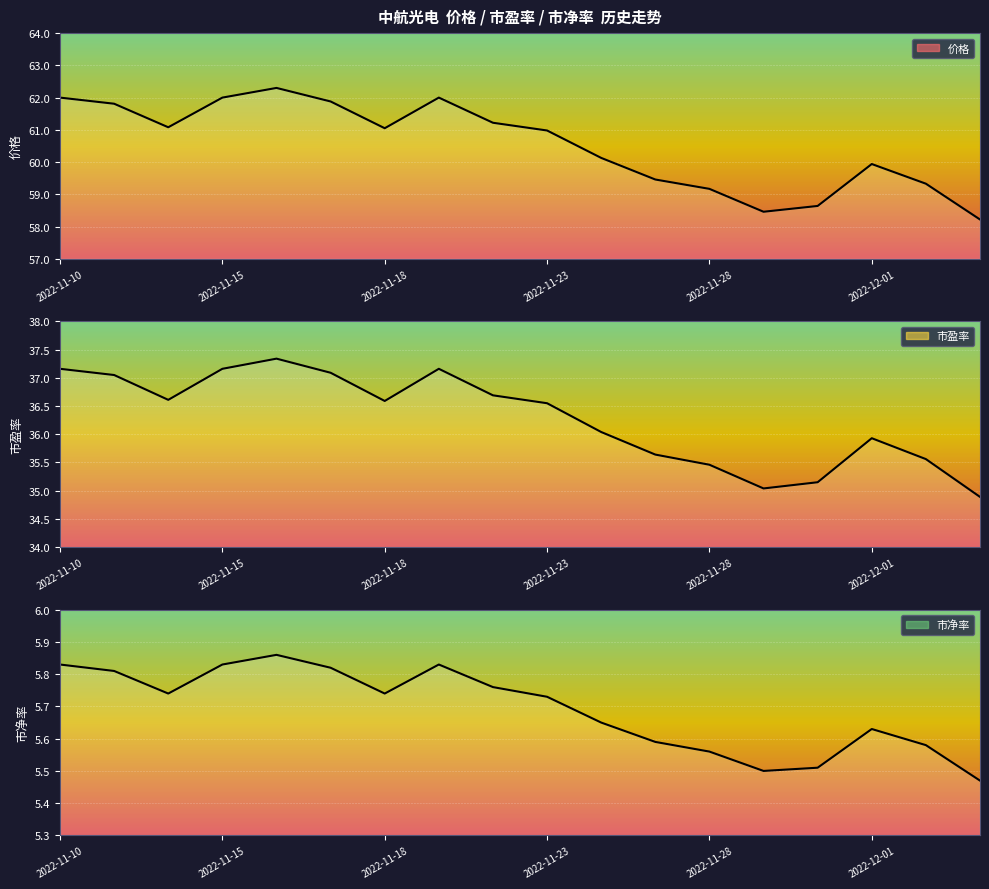

What is the label of the 5th point from the right?

2022-11-29